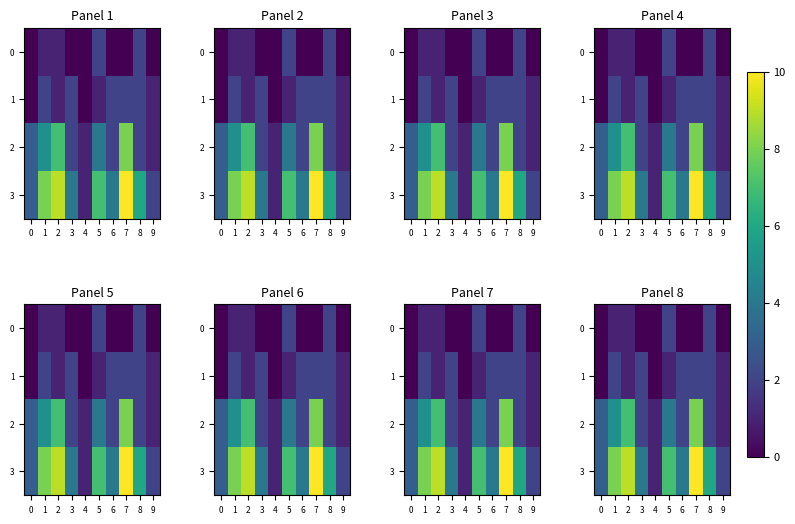

Is the value of 2 at 2 greater than the value of 3 at 0?

Yes